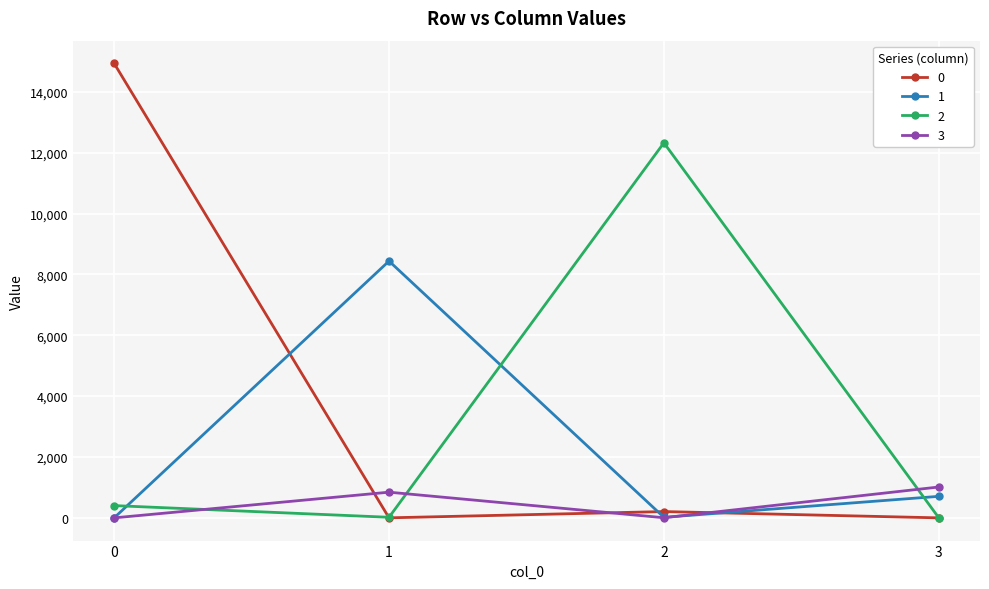

Where is 3 nearest to the value 507?

1